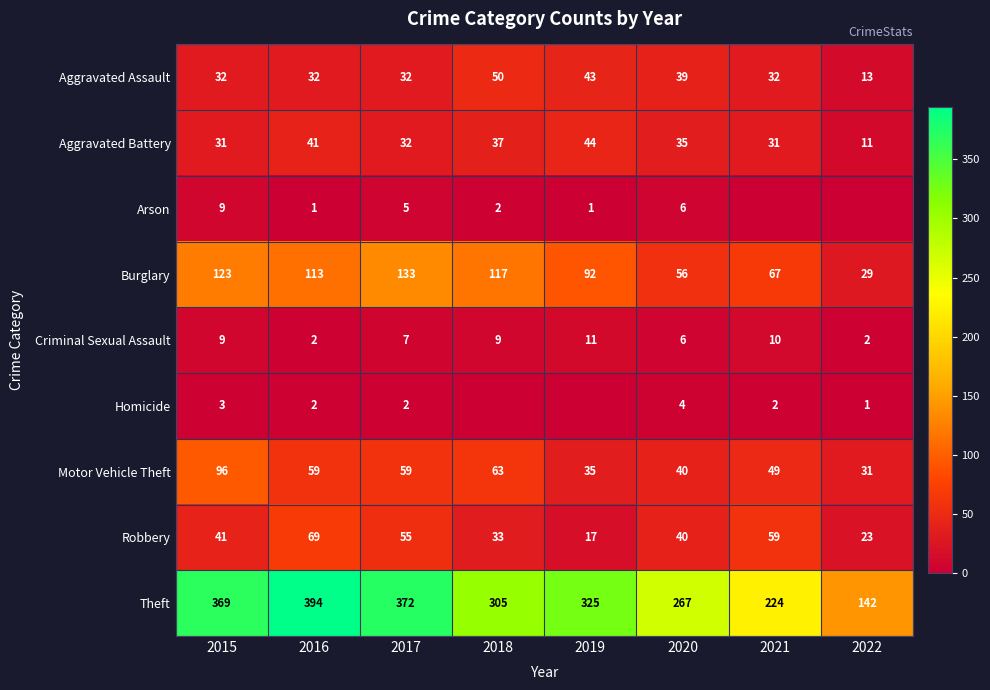

At which label is Theft closest to 268?

2020